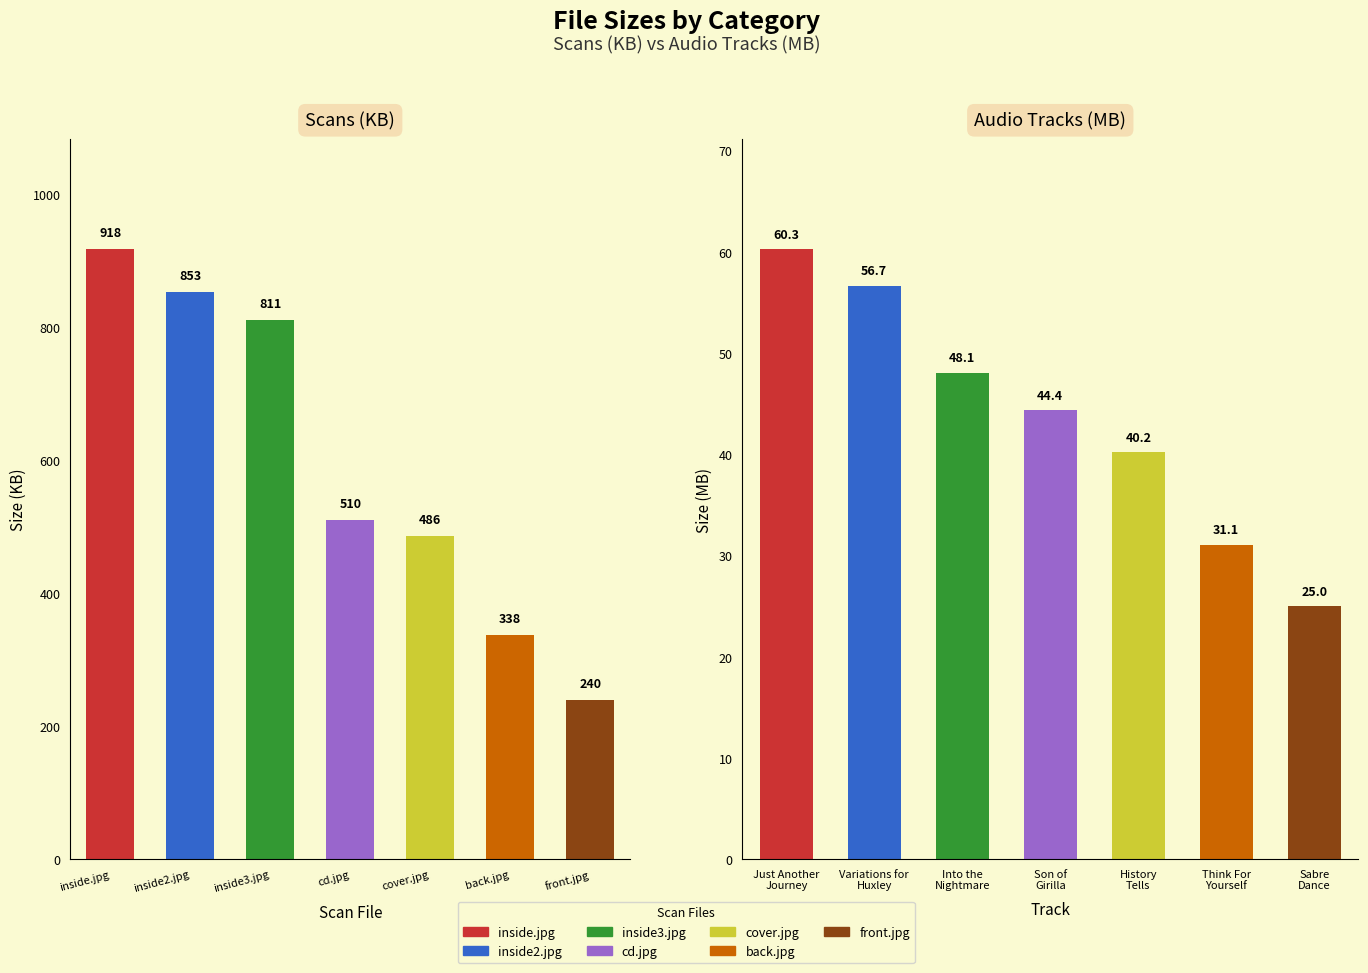

What is the value of the audio (MB) bar at the 6th from the left?

31.1